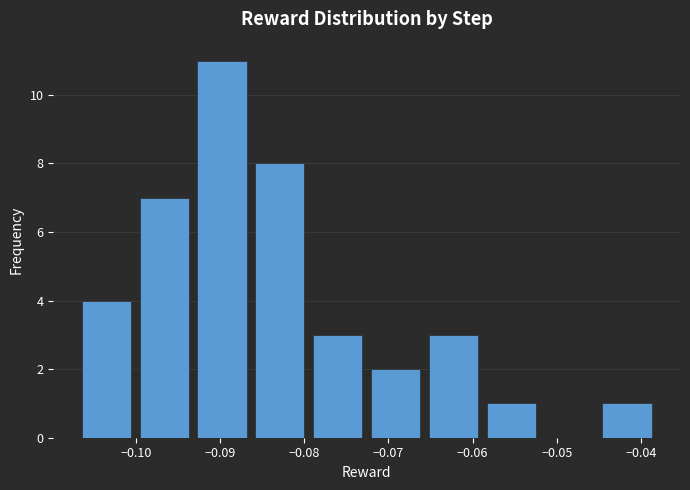

What is the height of the bar covering -0.045 to -0.038 on the x-axis? Neither the bar edges nor the heights are printed on the chart, so give them approximately, as read against the axes.

1